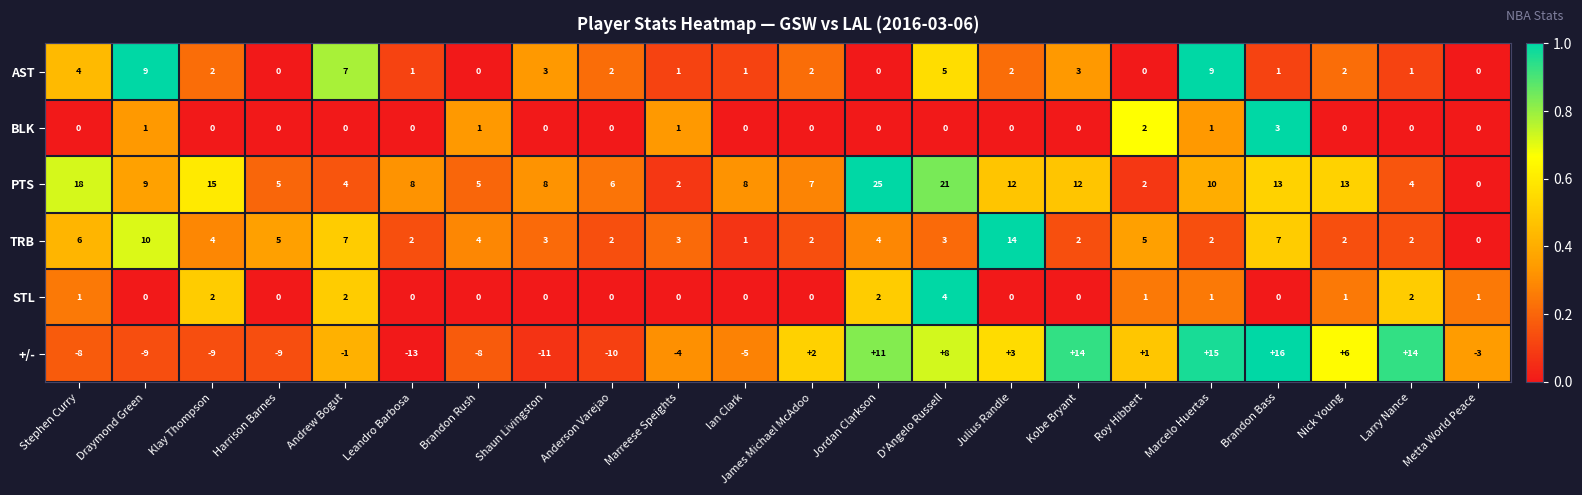

At which label does TRB first exceed 3?

Stephen Curry